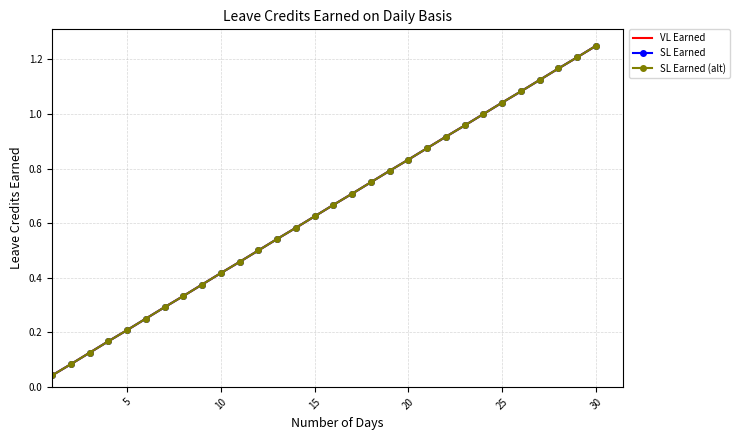

True or false: SL Earned (alt) and VL Earned cross at least once.

False